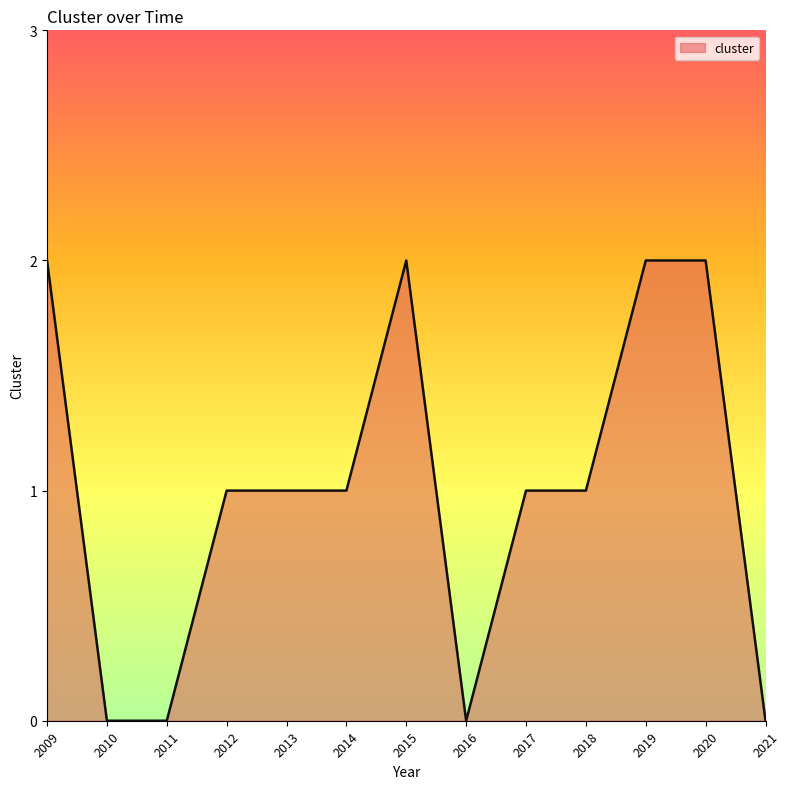

Where does the data first go above 1?

2009